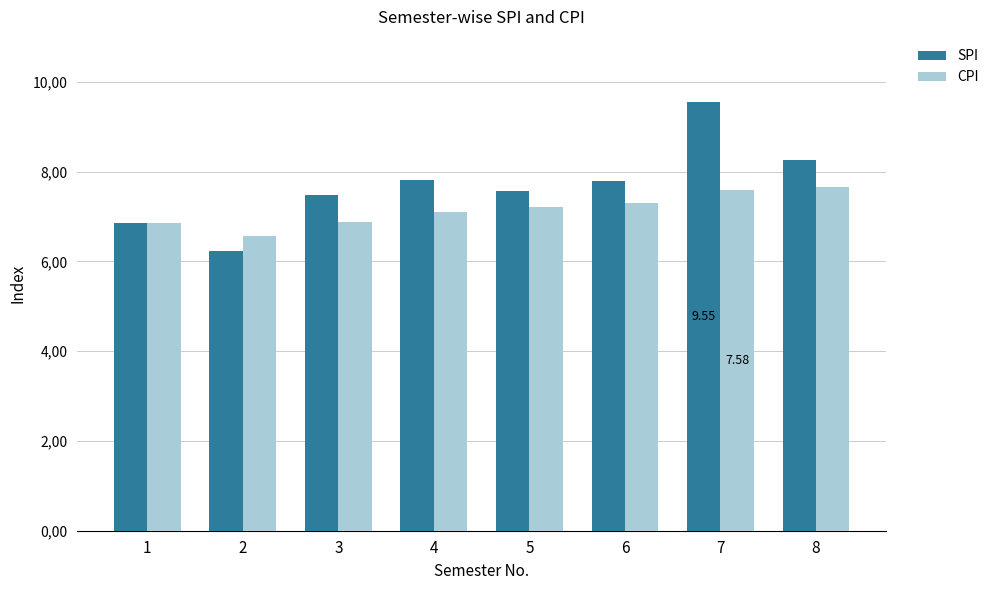

Are the bars grouped side by side (vs. stacked)?

Yes